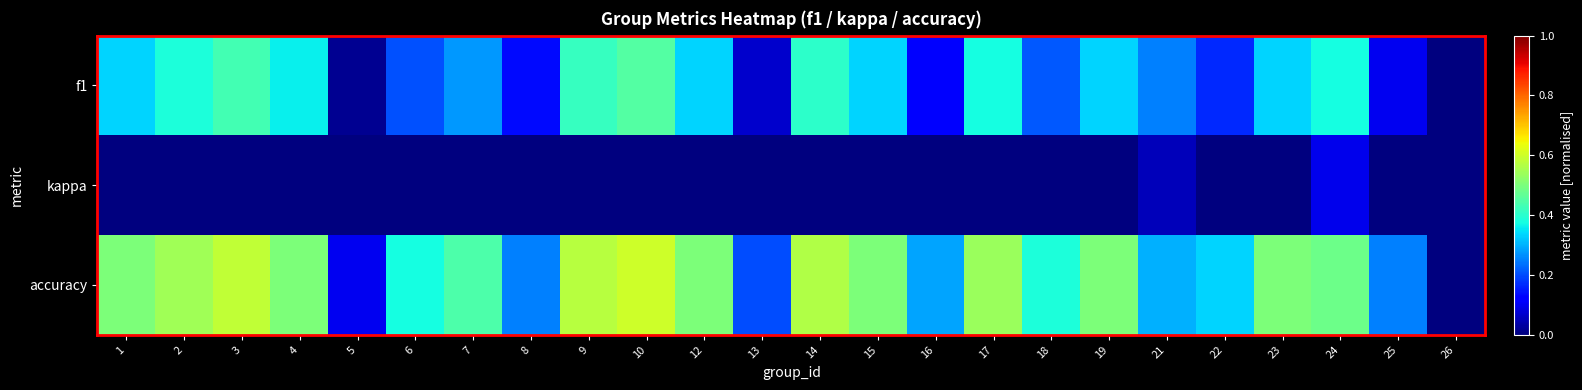

What is the maximum value shown in the chart?

0.6